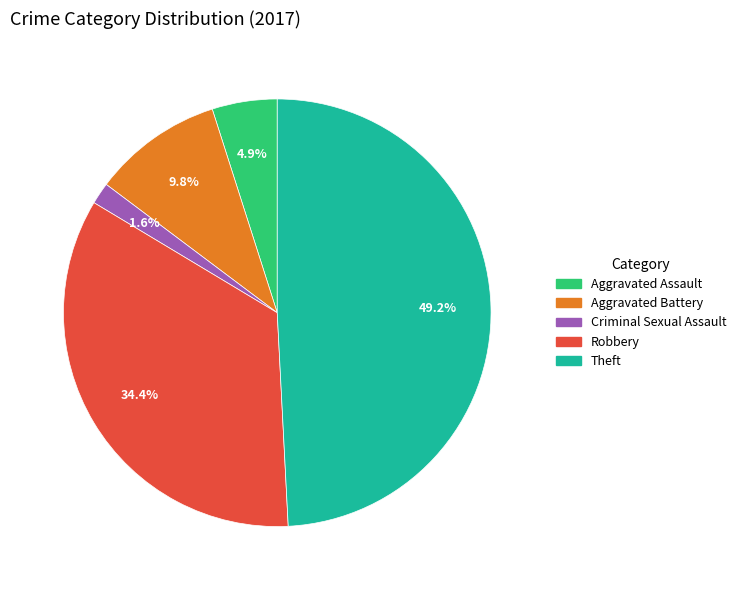

Is Criminal Sexual Assault the majority of the pie?

No